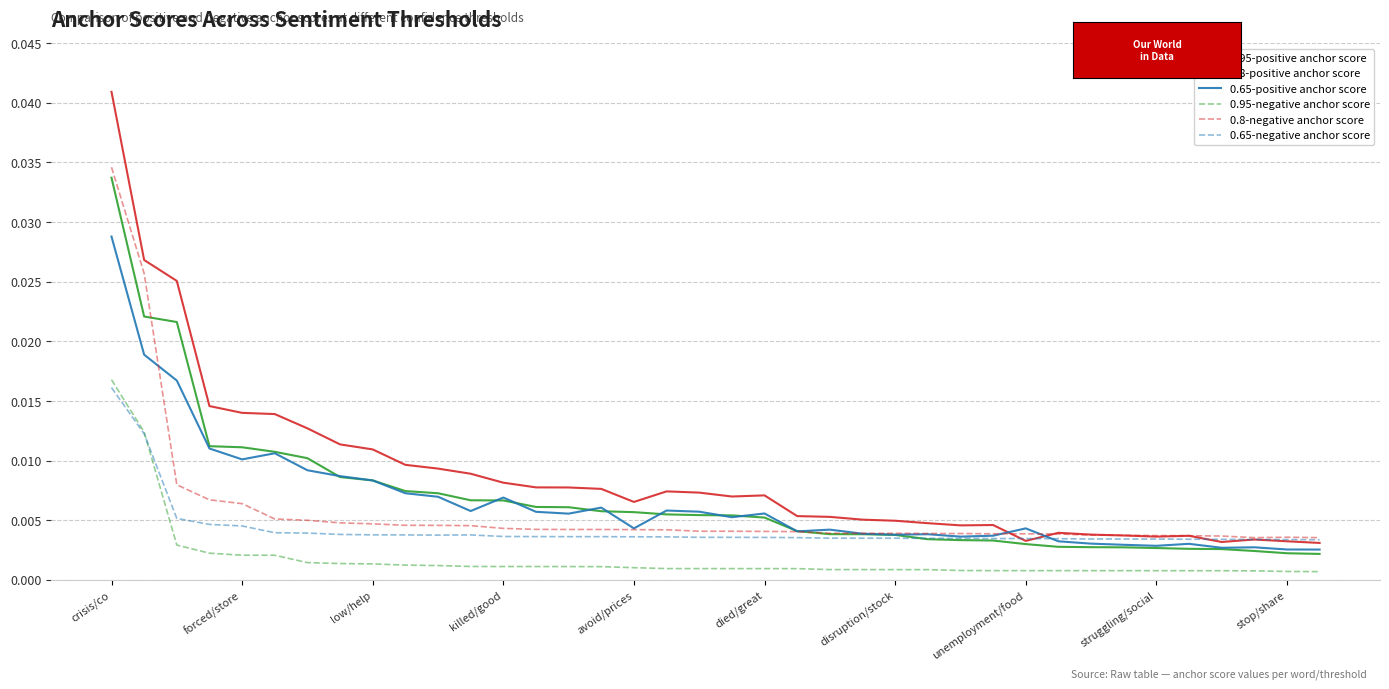

True or false: 0.95-negative anchor score and 0.65-positive anchor score cross at least once.

False